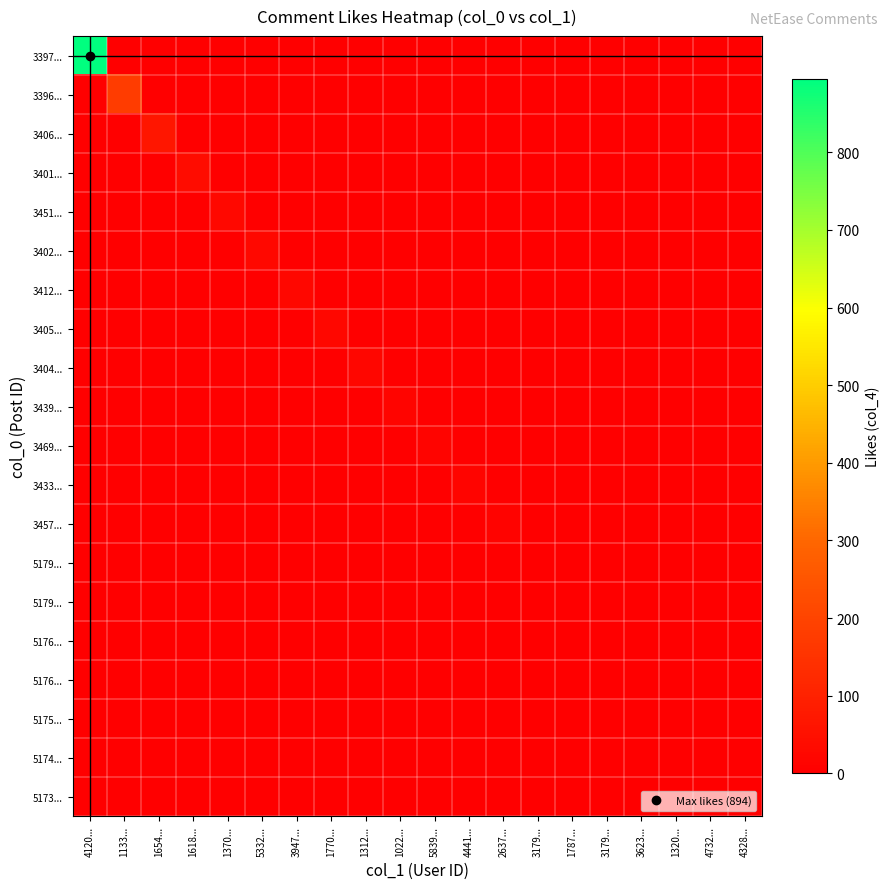

At which category is the sum across all series the highest?

4120...